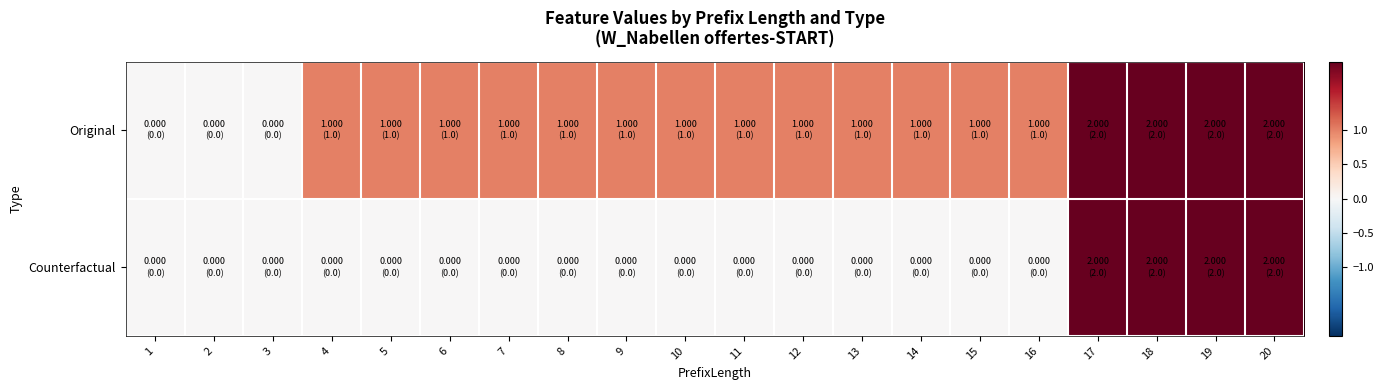

Which series has the largest total across all categories?

Original